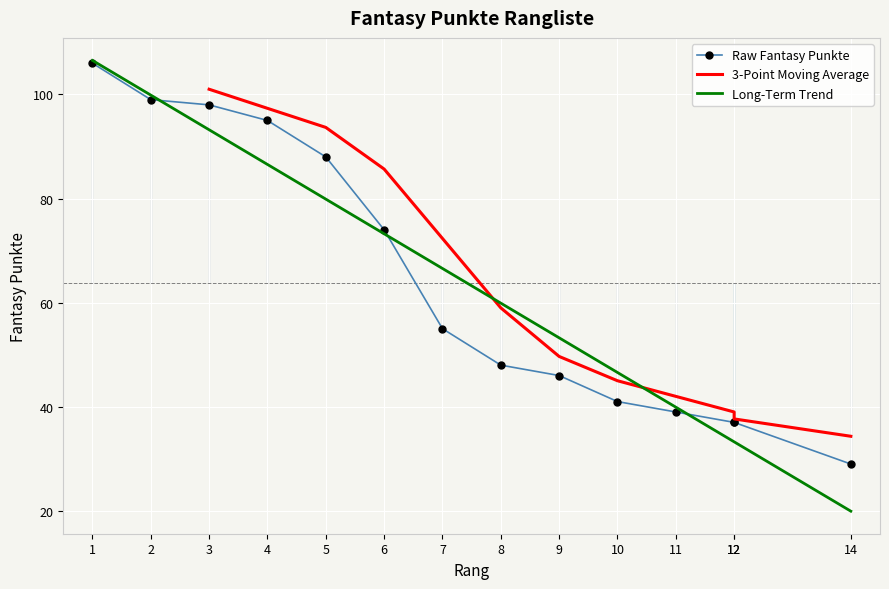

What is the difference between the values at 3 and 11?

59